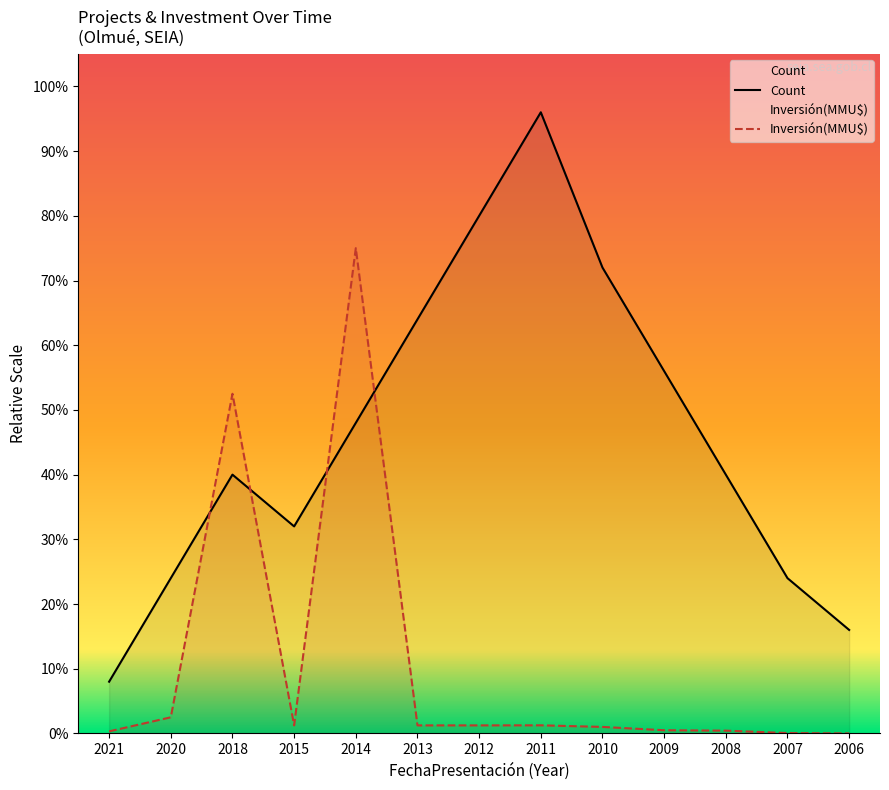

What is the value of the Count point at the 6th from the left?

64.0